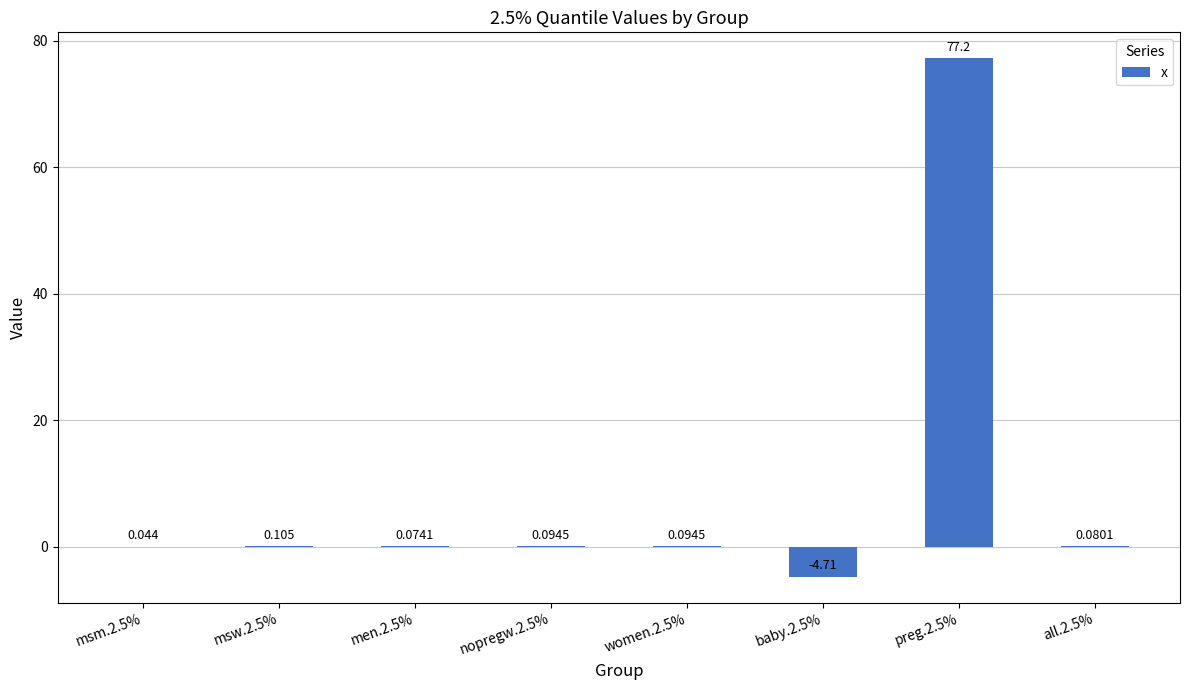

Is it true that the value at msm.2.5% is 0.0?

False